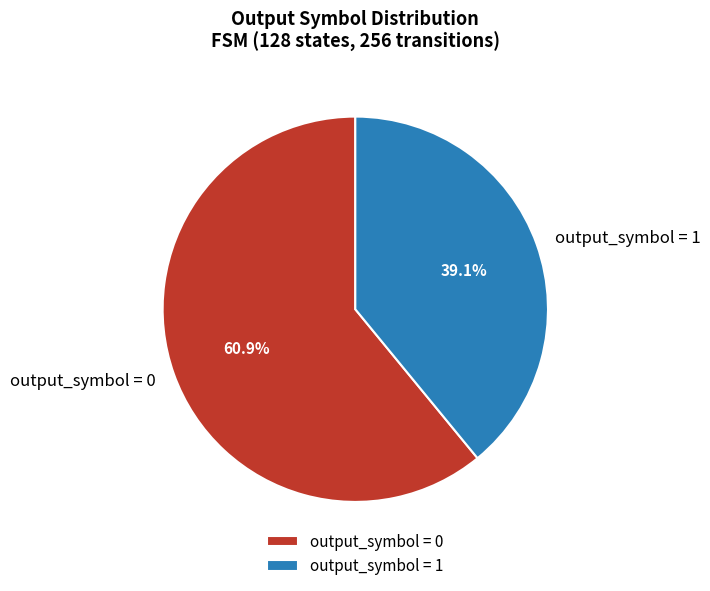

Is there any slice that represents more than half of the pie?

Yes